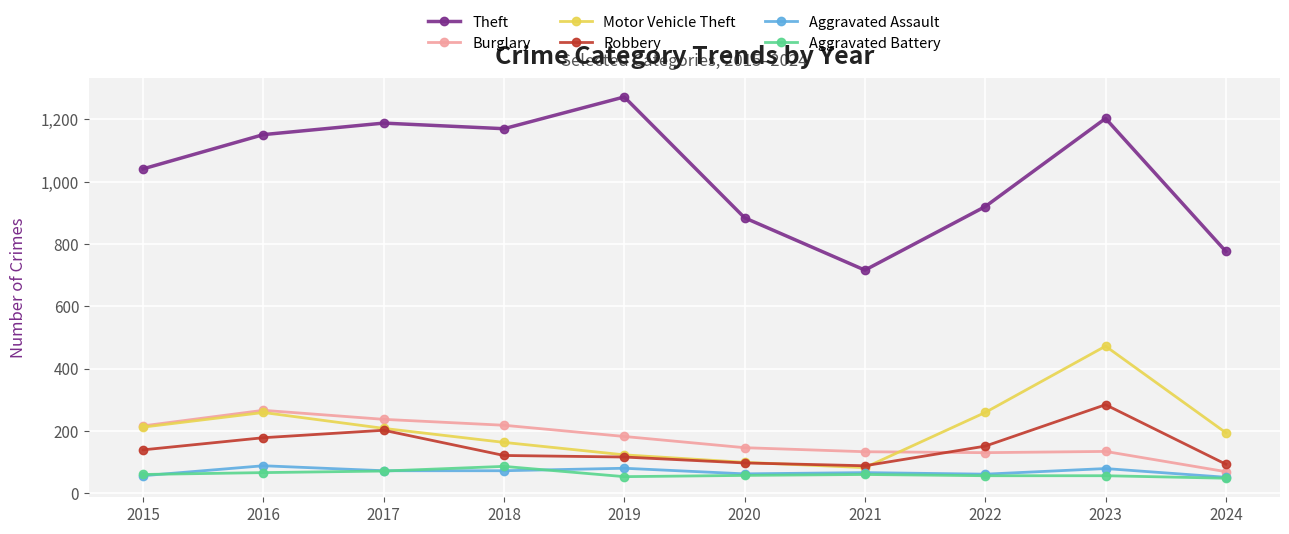

How many categories are shown in the chart?

10